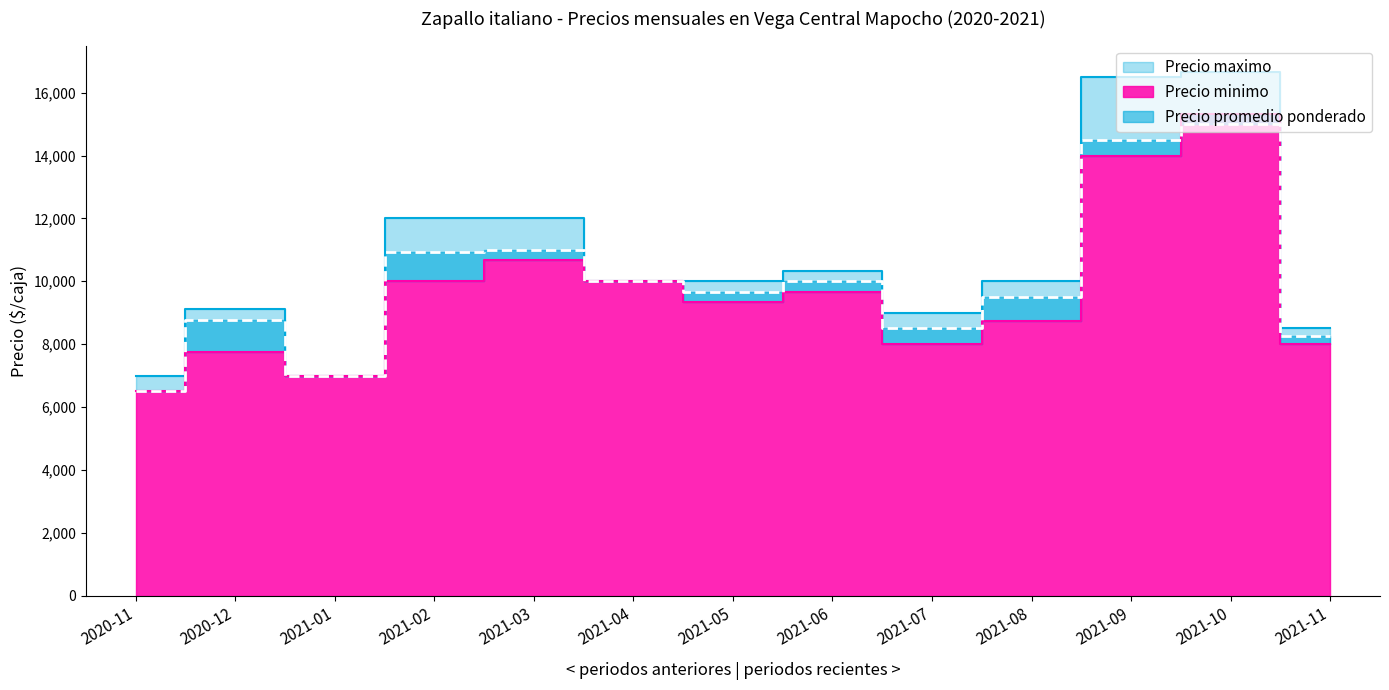

Reading left to right, what are all the values shown in this chart?

Precio promedio ponderado: 2020-11=6500	2020-12=8753	2021-01=7000	2021-02=10933	2021-03=11000	2021-04=10000	2021-05=9667	2021-06=10000	2021-07=8500	2021-08=9499	2021-09=14495	2021-10=14999	2021-11=8250
Precio minimo: 2020-11=6500	2020-12=7750	2021-01=7000	2021-02=10000	2021-03=10667	2021-04=10000	2021-05=9333	2021-06=9667	2021-07=8000	2021-08=8750	2021-09=14000	2021-10=15333	2021-11=8000
Precio maximo: 2020-11=7000	2020-12=9125	2021-01=7000	2021-02=12000	2021-03=12000	2021-04=10000	2021-05=10000	2021-06=10333	2021-07=9000	2021-08=10000	2021-09=16500	2021-10=16667	2021-11=8500